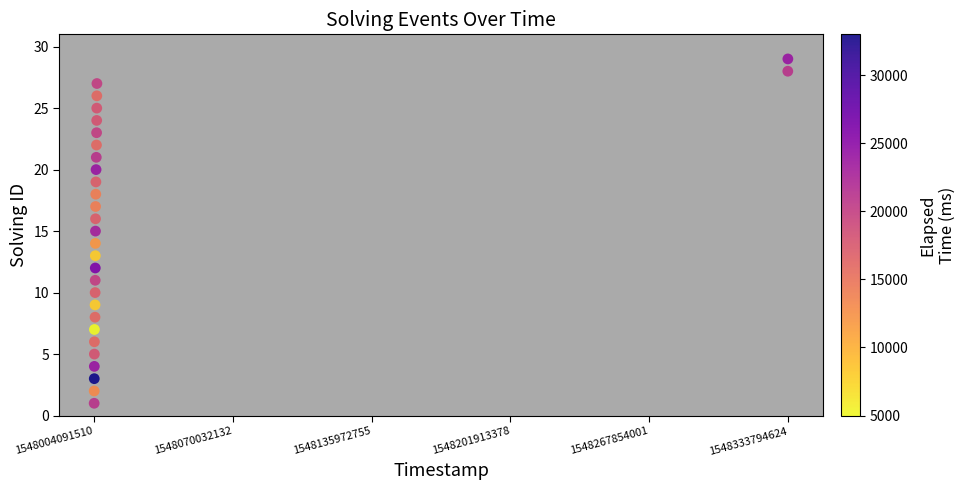

What is the range of X values (max minus min)?

329703114